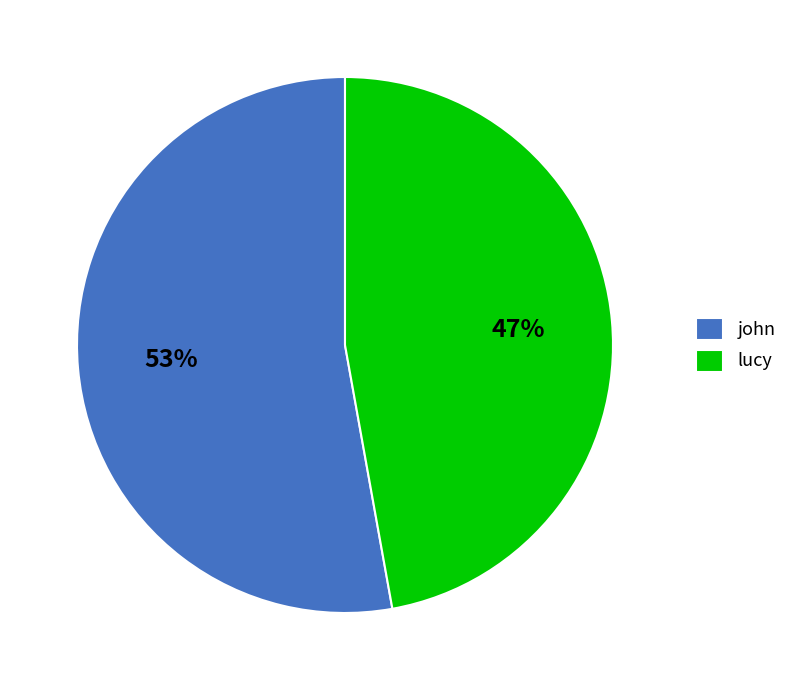

Do john and lucy together represent more than half of the pie?

Yes